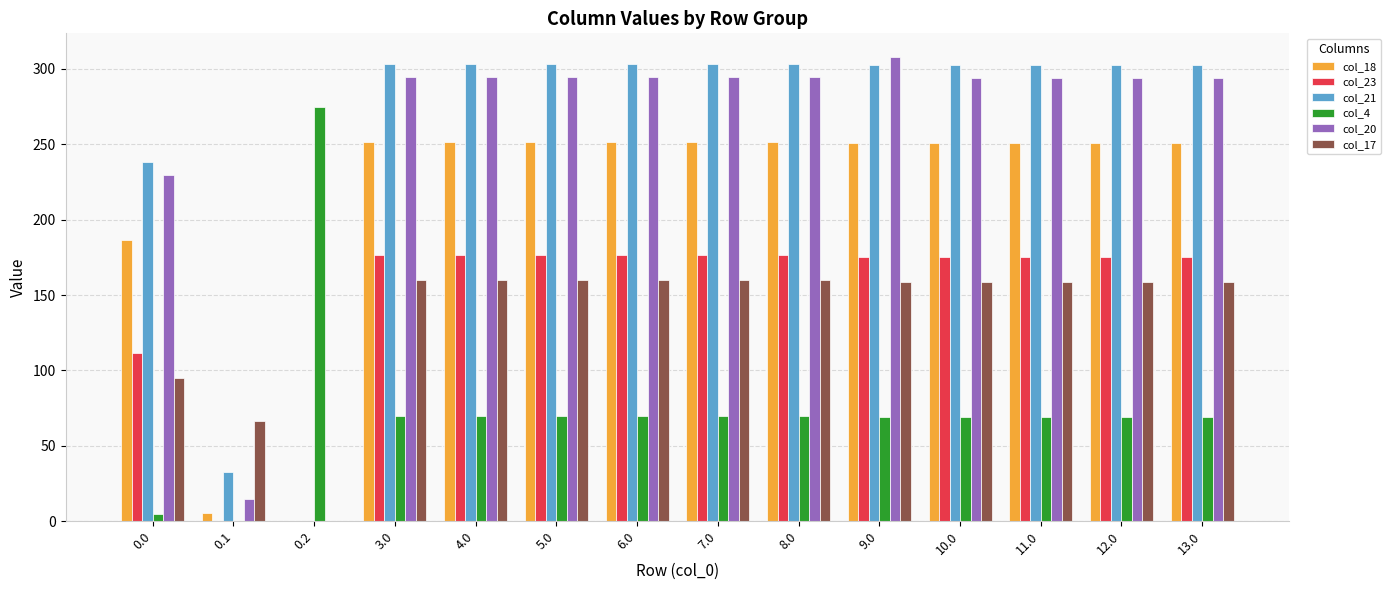

How many distinct data groups are displayed?

6